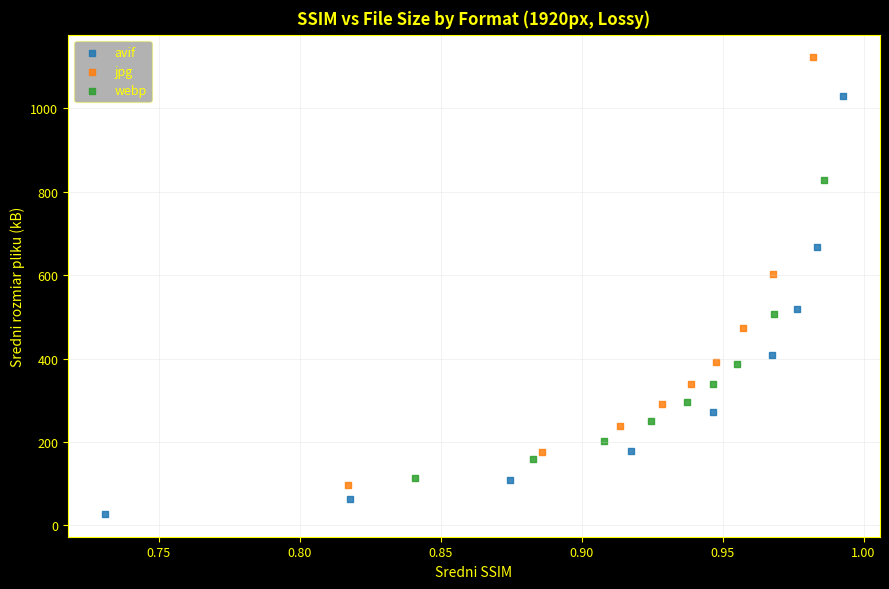

Which series contains the highest Y value?

jpg